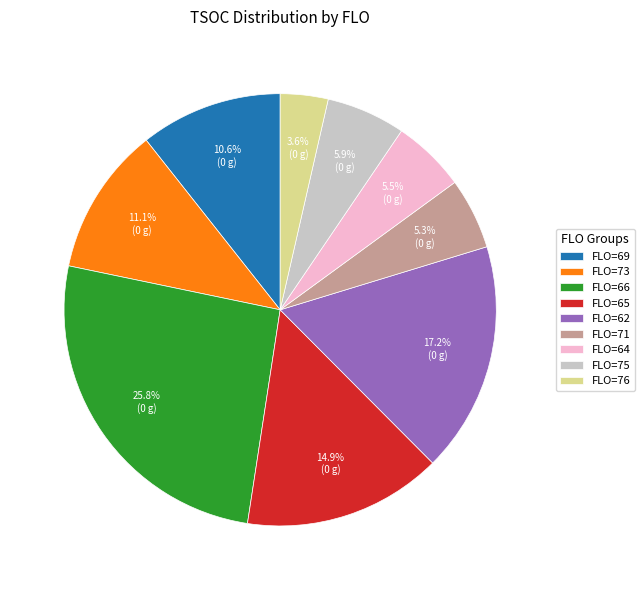

What is the smallest slice in the pie chart?

FLO=76